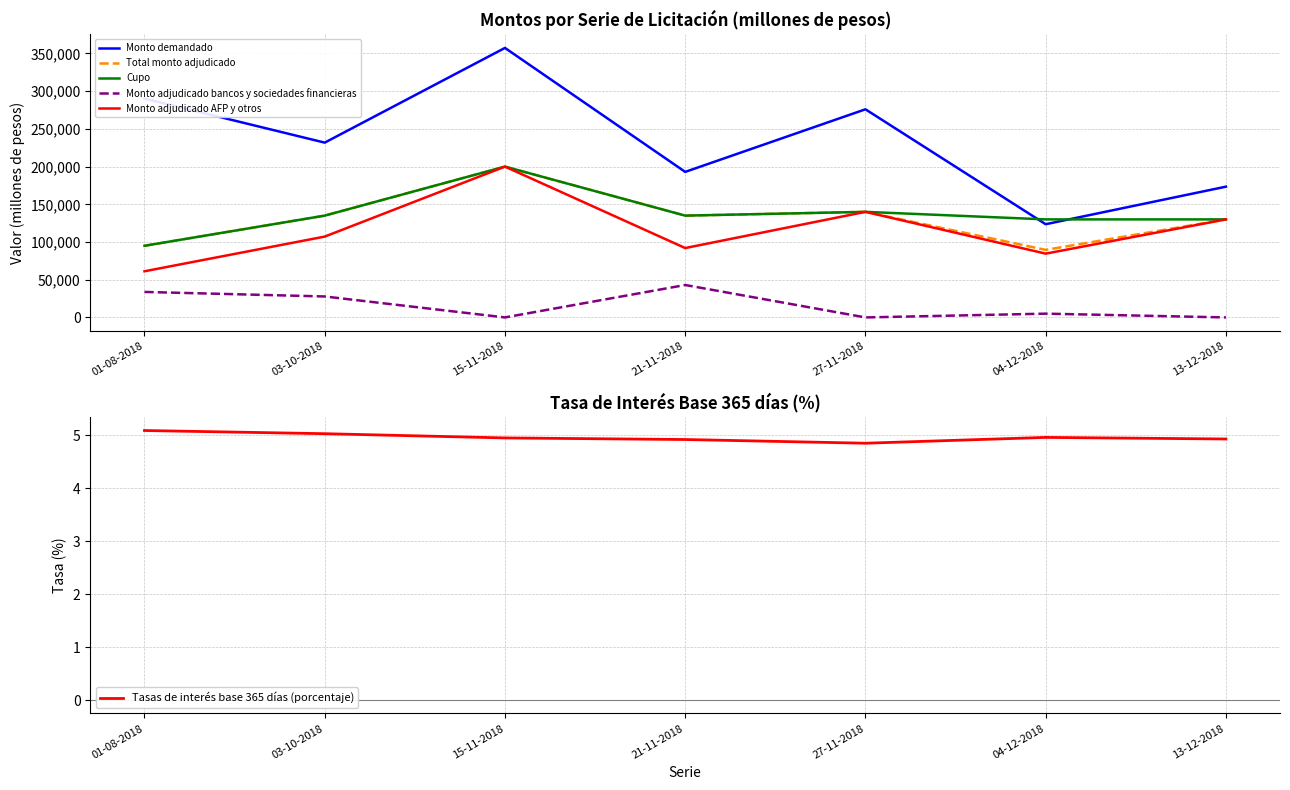

What is the spread (max minus min) of values at 21-11-2018?

192995.1